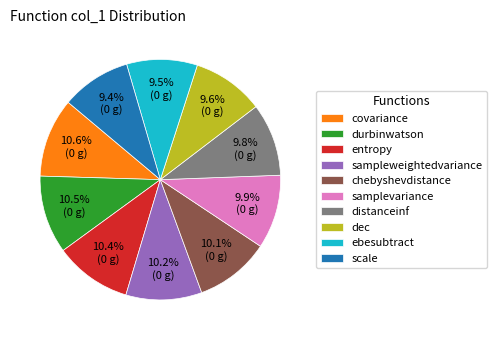

How many segments does this pie chart have?

10